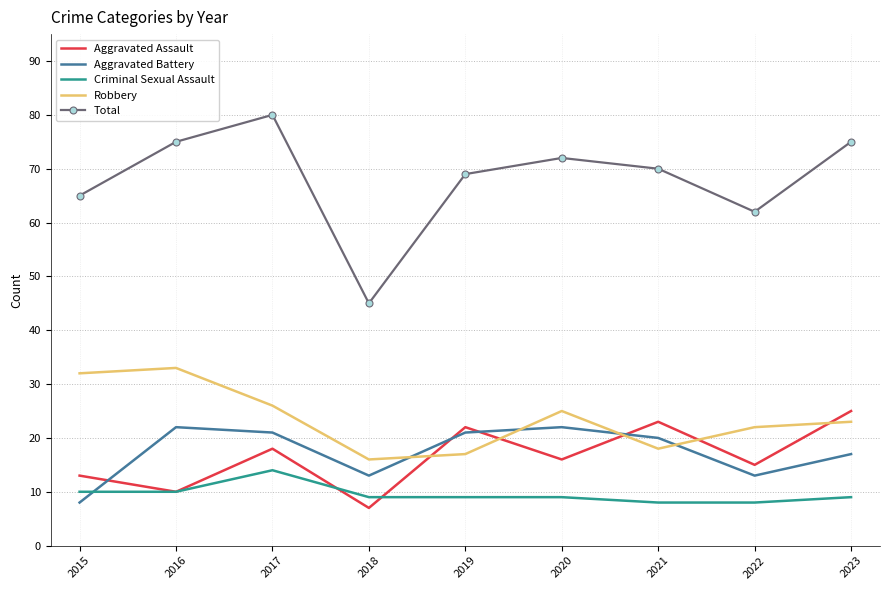

The value of Total at 2022 is 62. True or false?

True